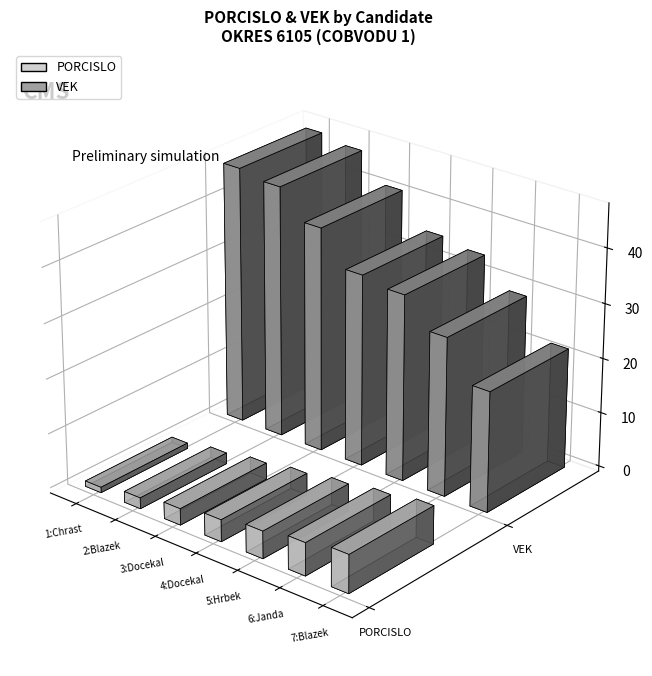

The value of porcislo at vek is 3. True or false?

False